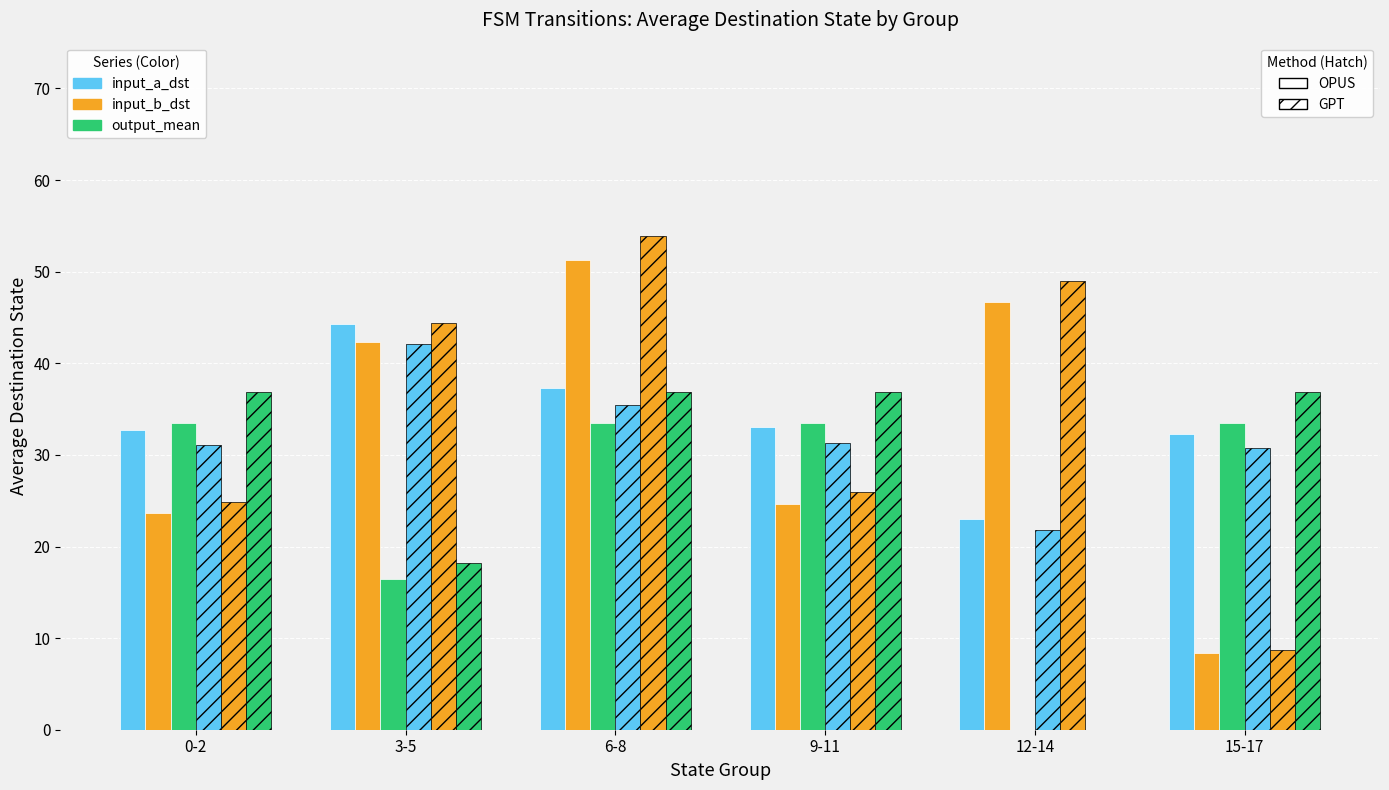

Count the number of categories in the chart.

6